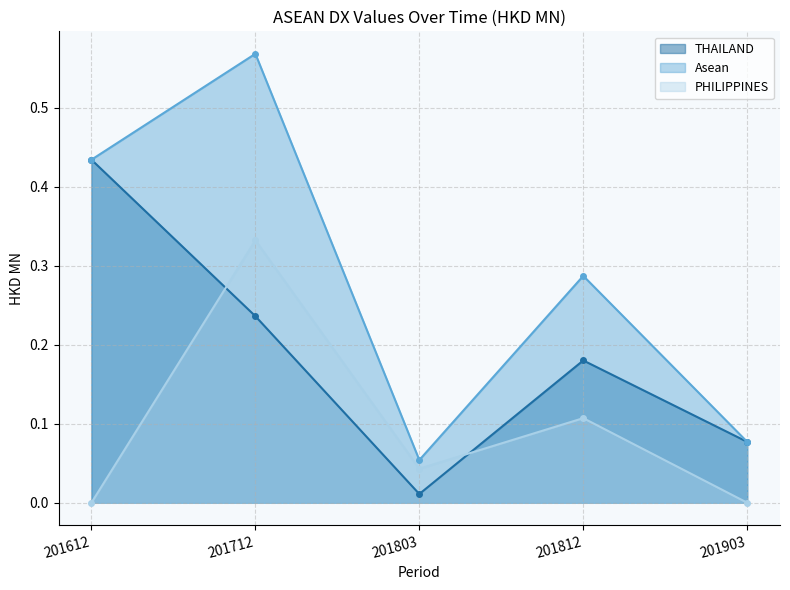

At which category does the chart reach its minimum across all series?

201612